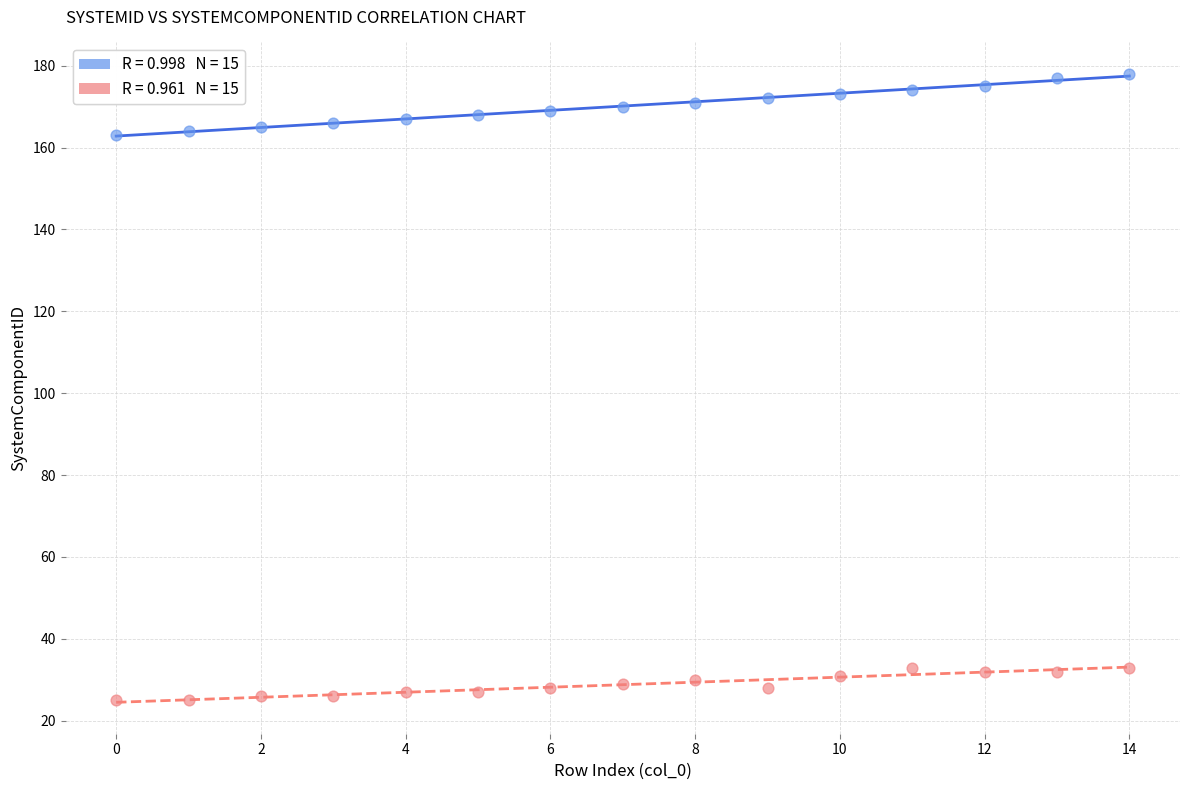

Across all data points, what is the range of Y values (max minus min)?

153